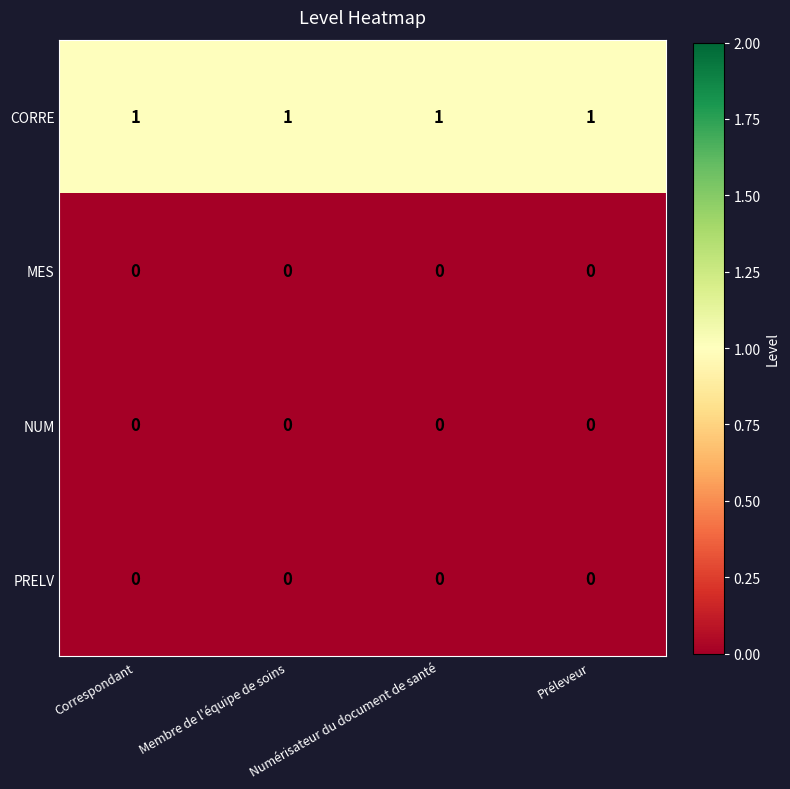

The value of NUM at Membre de l'équipe de soins is 0. True or false?

True